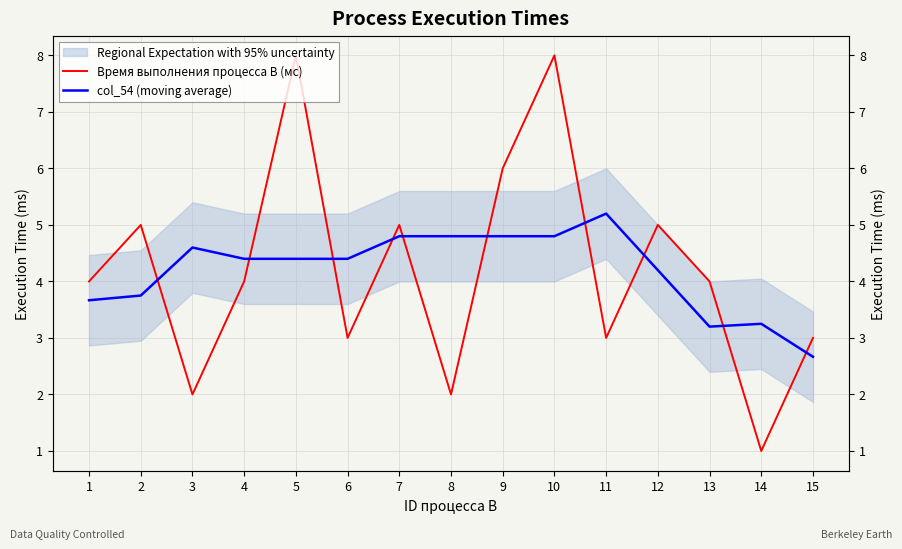

Reading left to right, what are all the values shown in this chart?

Время выполнения процесса B (мс): 1=4.0	2=5.0	3=2.0	4=4.0	5=8.0	6=3.0	7=5.0	8=2.0	9=6.0	10=8.0	11=3.0	12=5.0	13=4.0	14=1.0	15=3.0
col_54 (moving average): 1=3.7	2=3.8	3=4.6	4=4.4	5=4.4	6=4.4	7=4.8	8=4.8	9=4.8	10=4.8	11=5.2	12=4.2	13=3.2	14=3.2	15=2.7